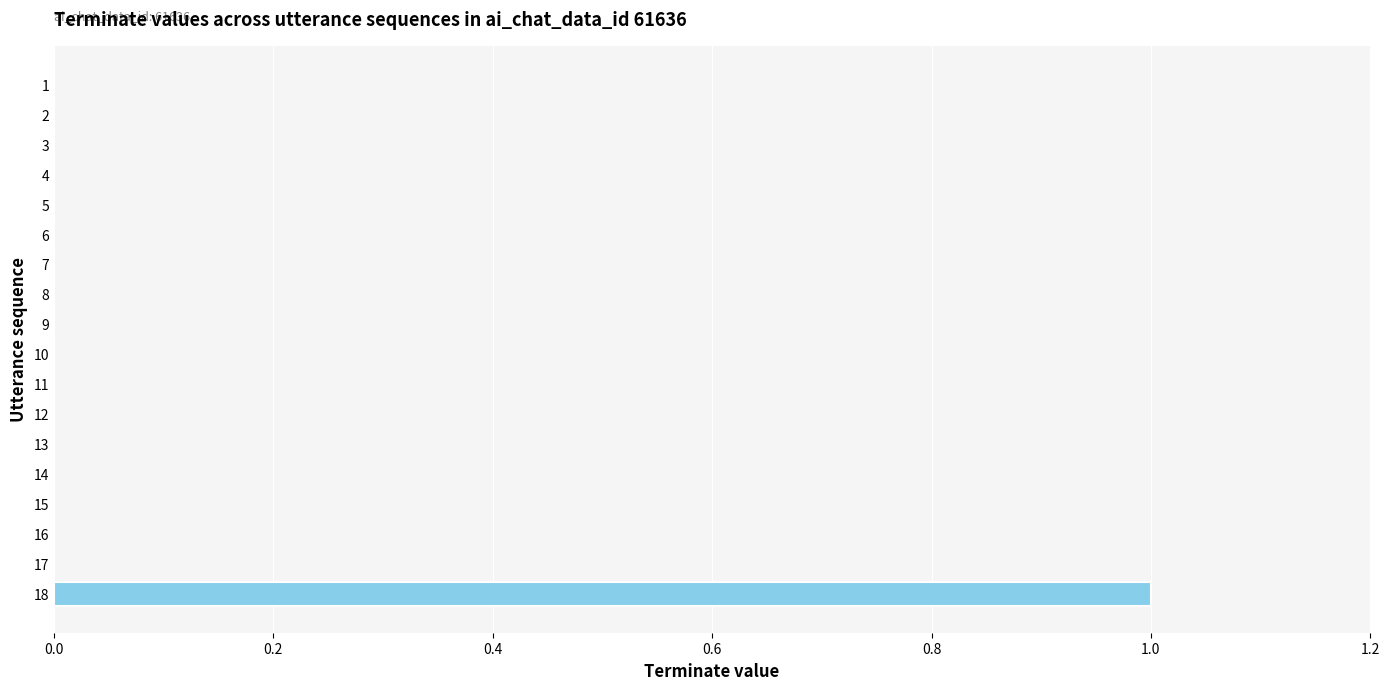

Reading top to bottom, what are all the values shown in this chart?

1=0	2=0	3=0	4=0	5=0	6=0	7=0	8=0	9=0	10=0	11=0	12=0	13=0	14=0	15=0	16=0	17=0	18=1